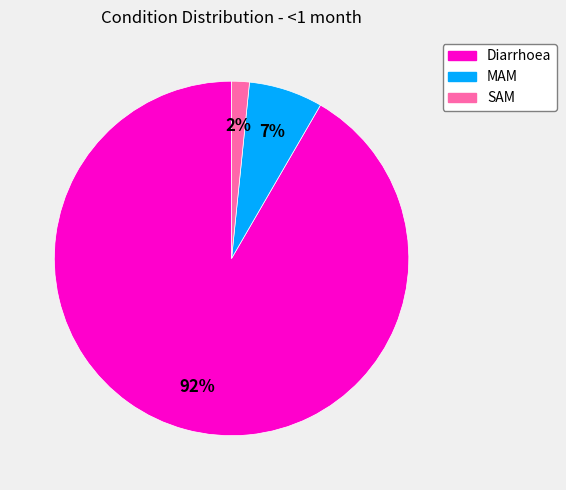

To the nearest percent, what portion does SAM represent?

2%